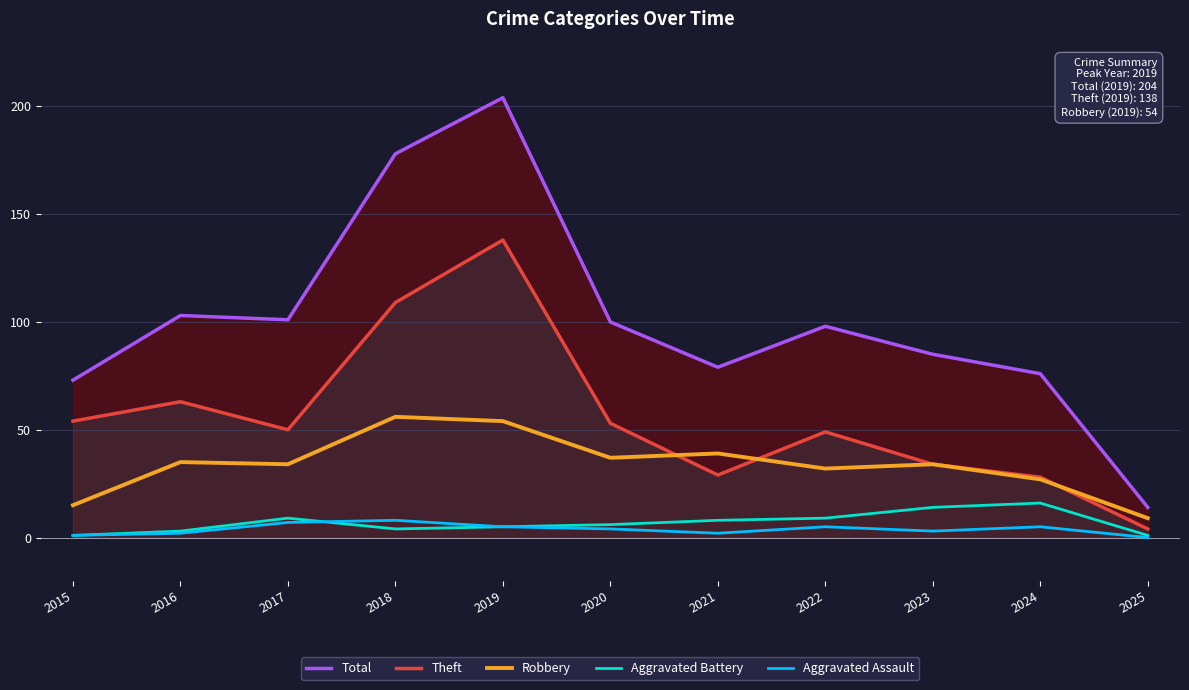

The Theft series shows 49 at 2024. True or false?

False